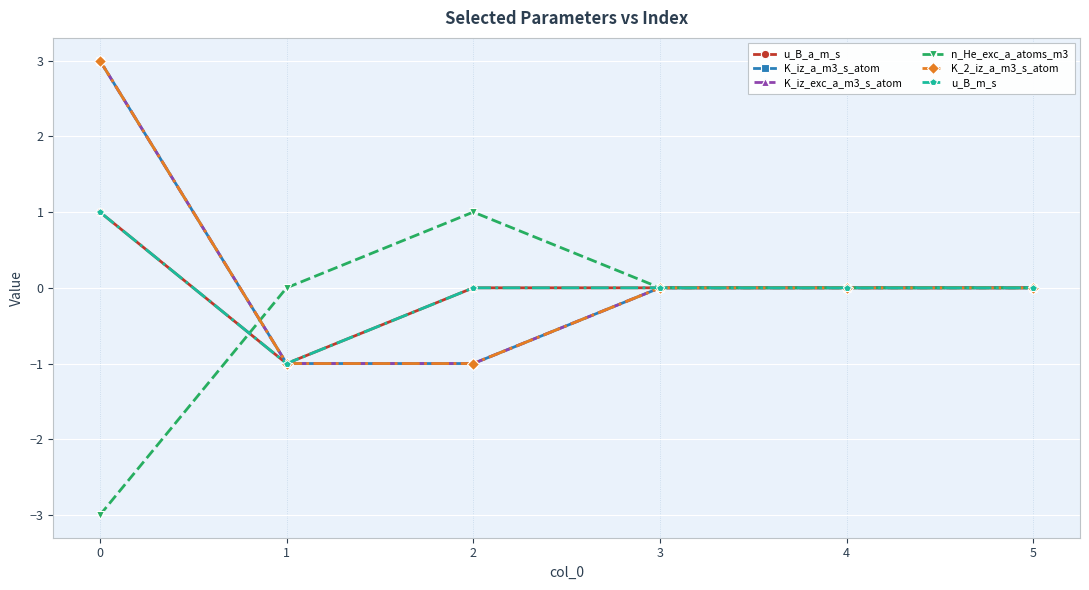

Does the chart have visible grid lines?

Yes